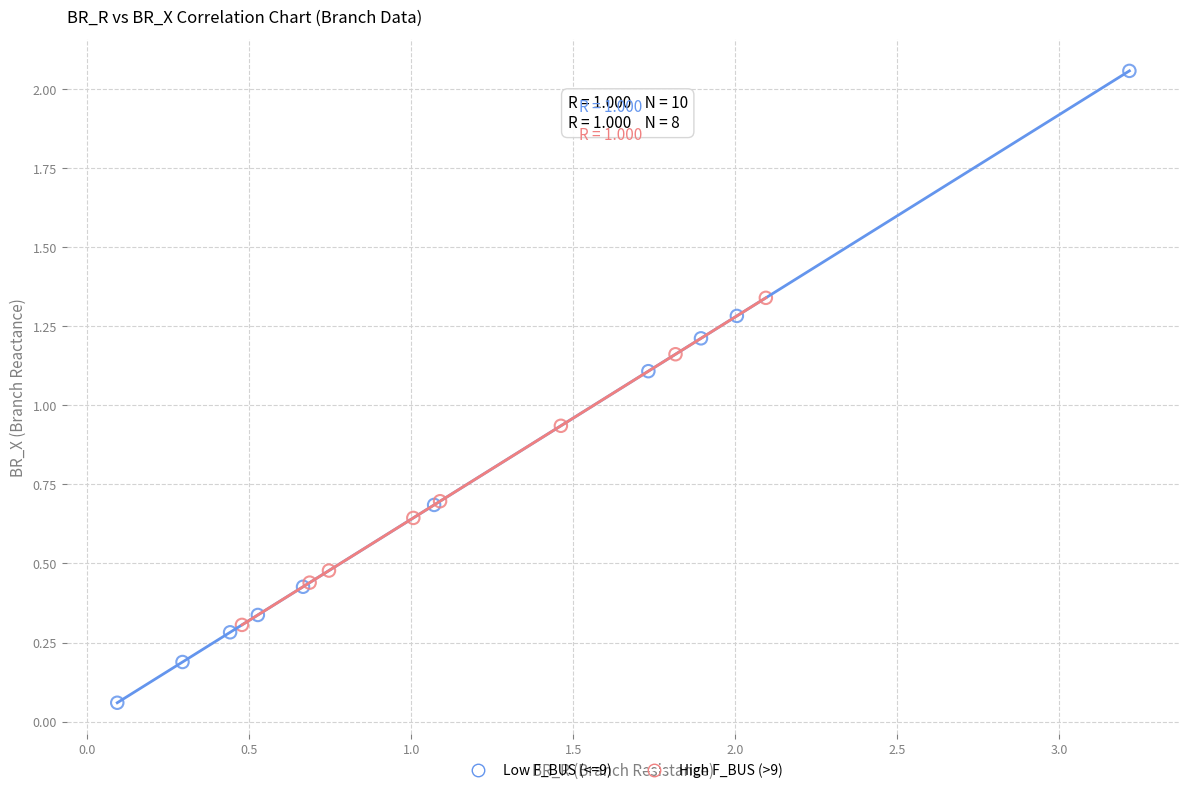

Which series has the widest spread of Y values?

Low F_BUS (<=9)